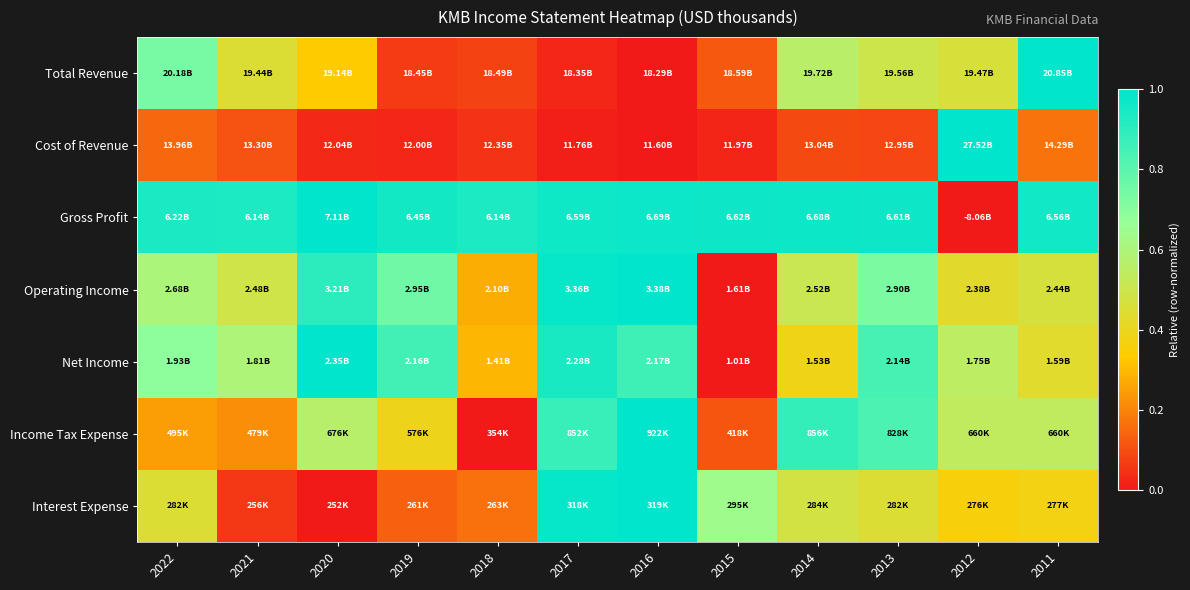

Which label corresponds to the largest value in the chart?

2011